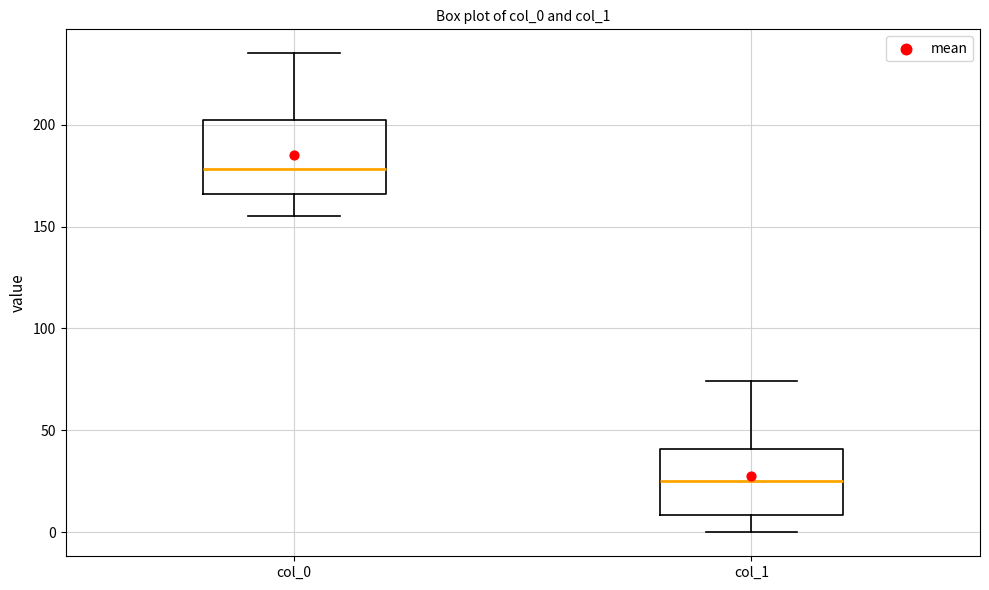

Where is the upper edge of the box for col_0 on the y-axis? The values are not printed on the chart, so give them approximately, as read against the axis.

205